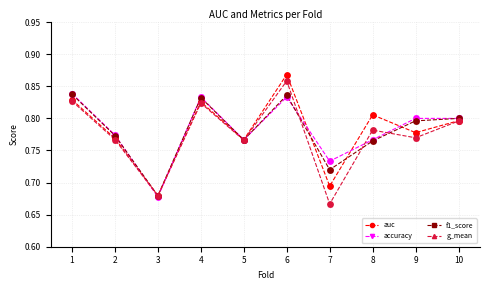

Between 2 and 4, which series saw the biggest shift?

f1_score